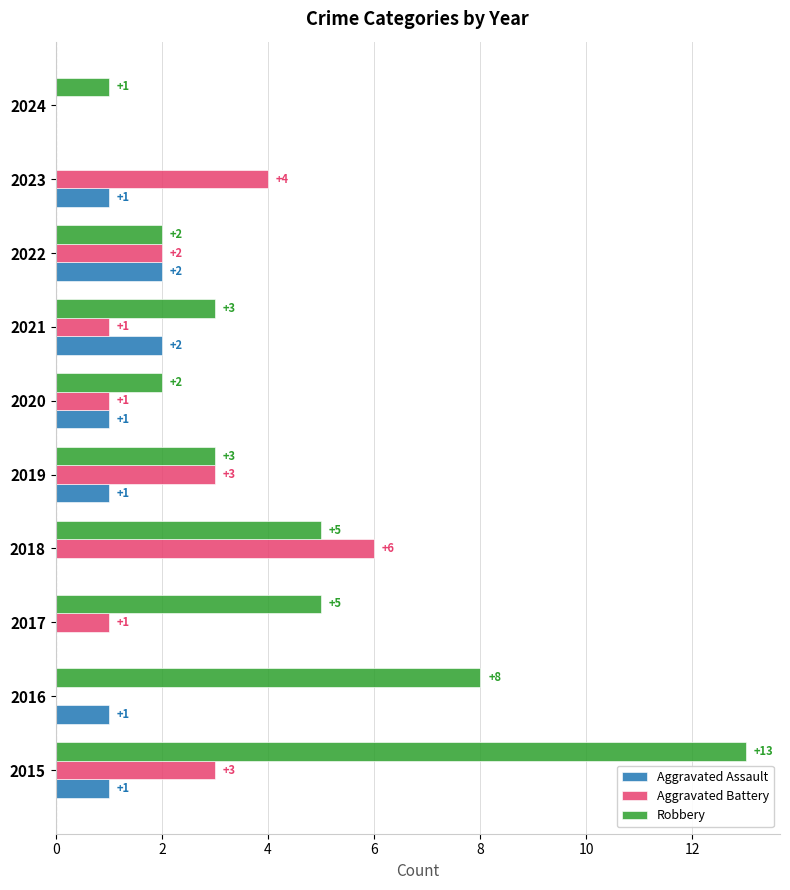

What is the total value across all series at 2015?

17